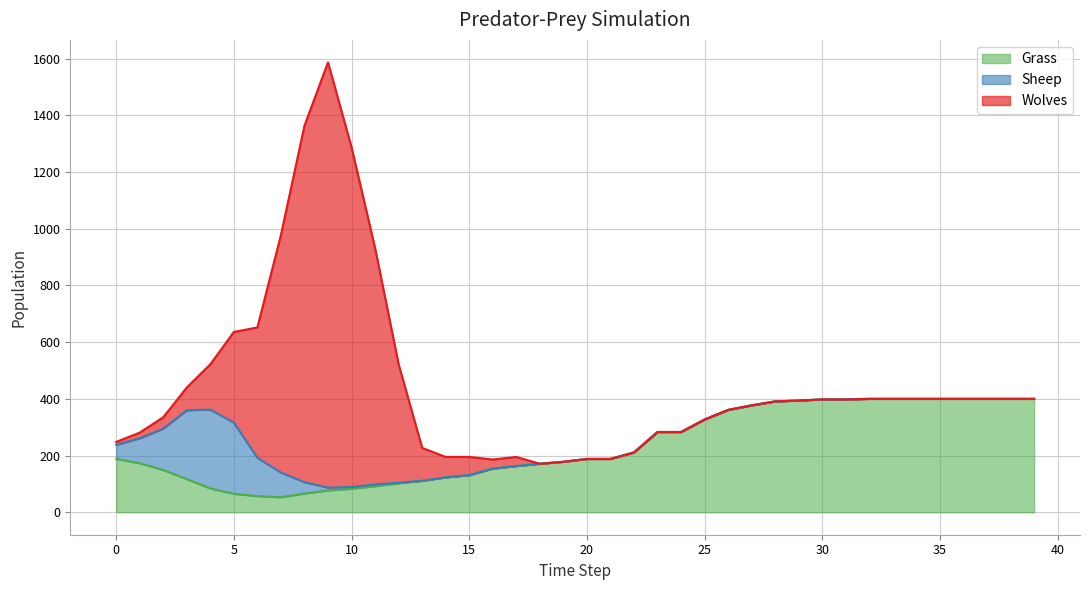

List the series in order of their overall mean, lowest first.

Sheep, Wolves, Grass